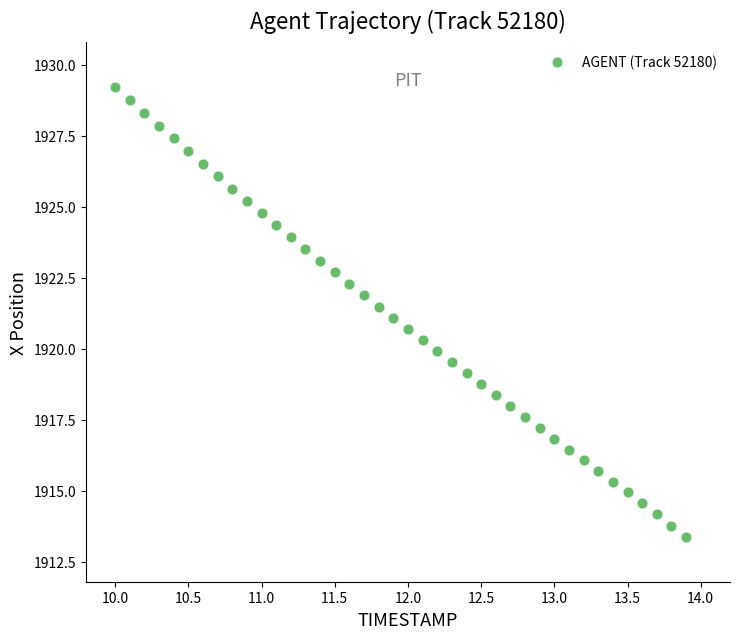

What is the range of Y values (max minus min)?

15.8